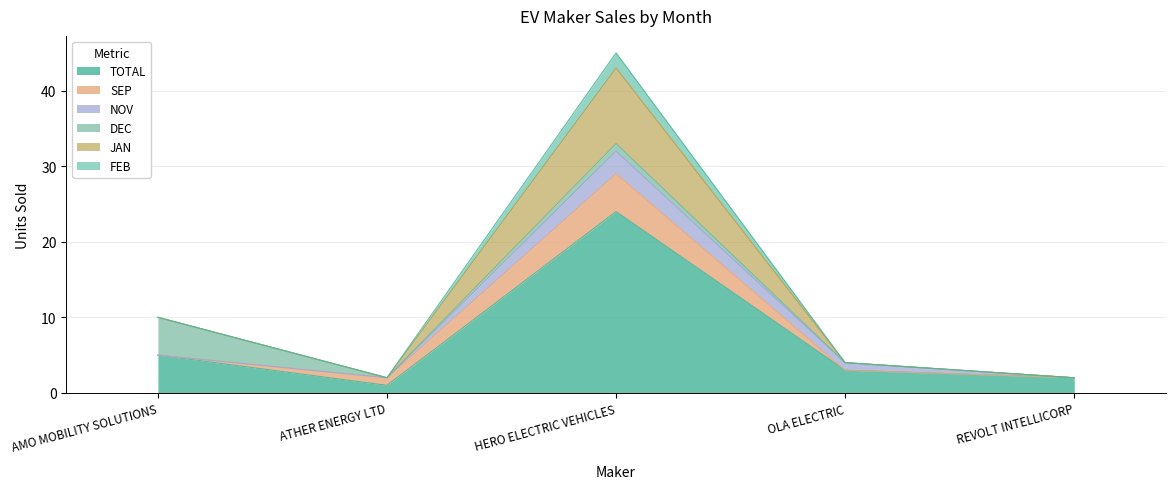

Which category has the lowest value in the TOTAL series?

ATHER ENERGY LTD